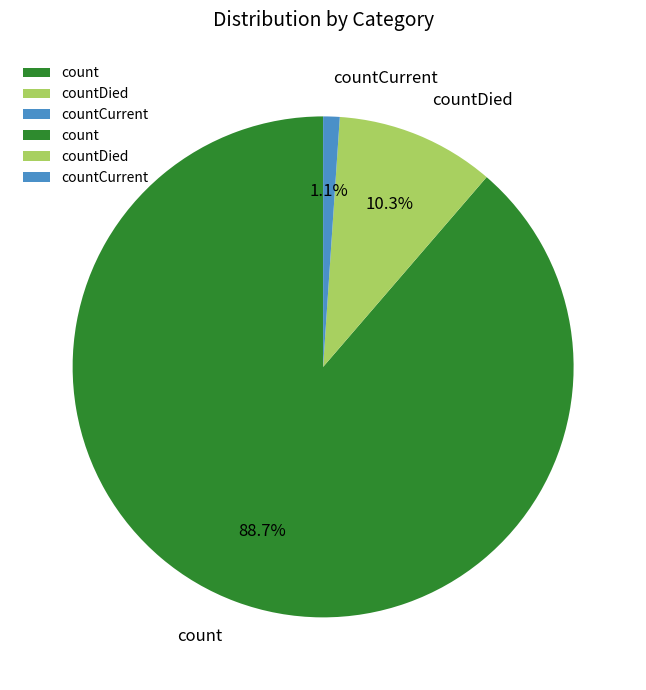

Does count account for over 50% of the chart?

Yes